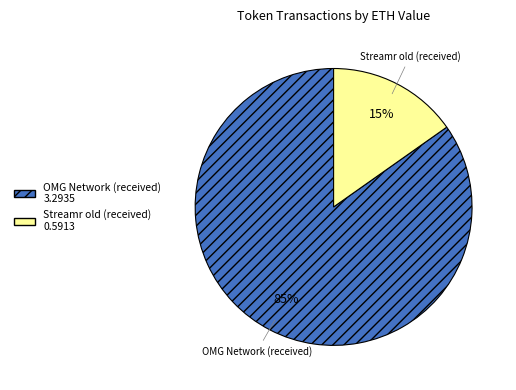

To the nearest percent, what is the difference between the largest and smallest slice percentages?

70%